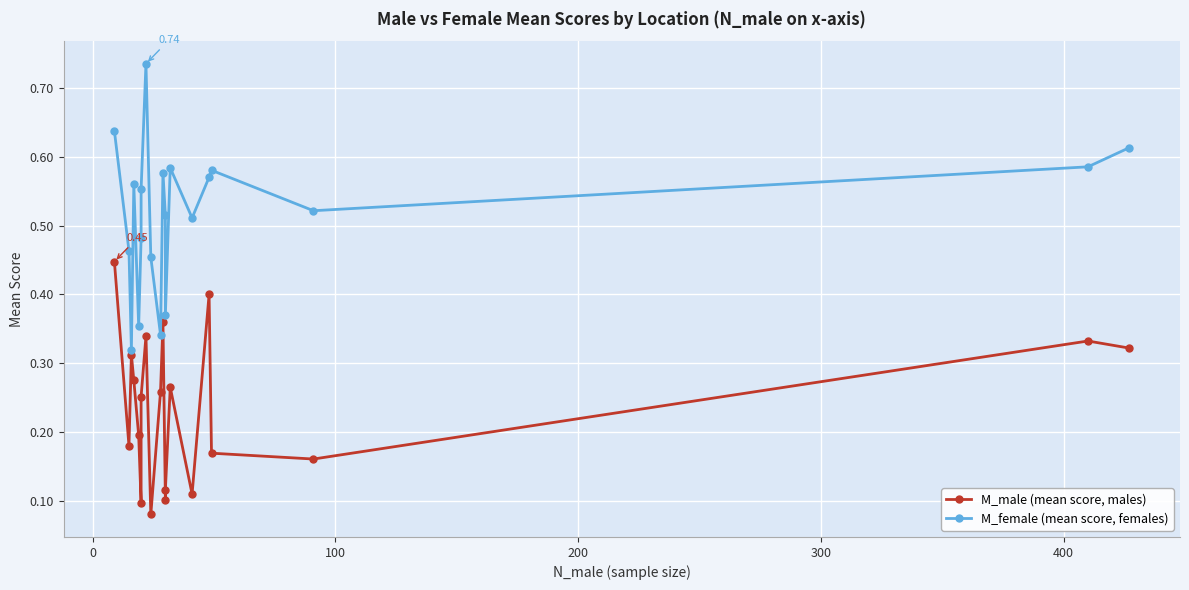

Rank the series by their average value, from lowest to highest.

M_male (mean score, males), M_female (mean score, females)